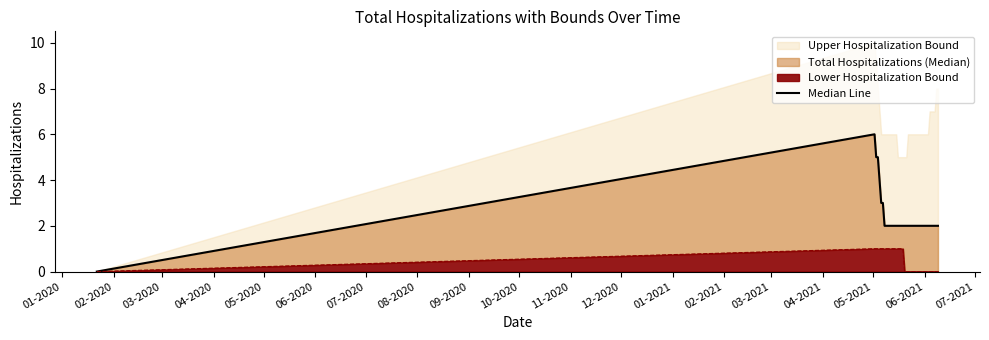

Is it true that the value at 05-2021 is 3?

False